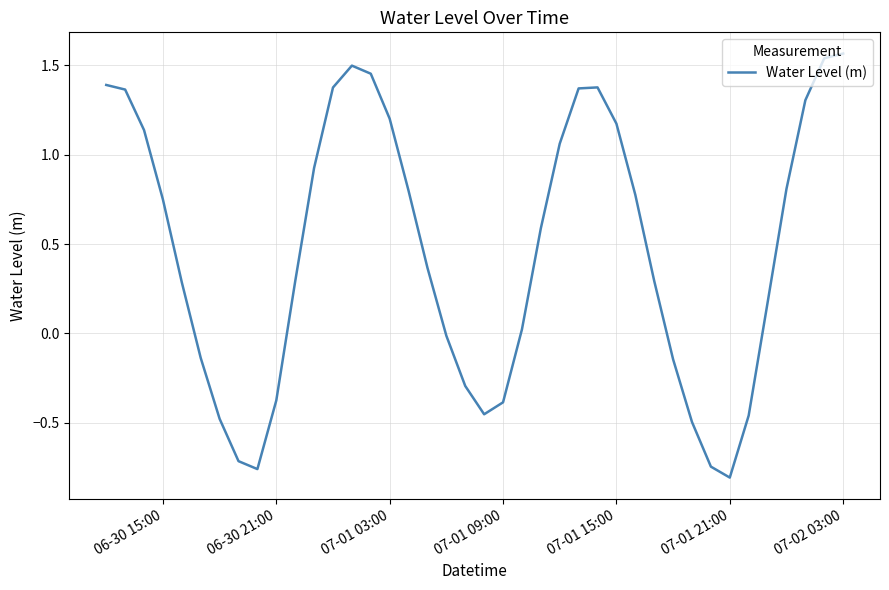

How many categories are shown in the chart?

40